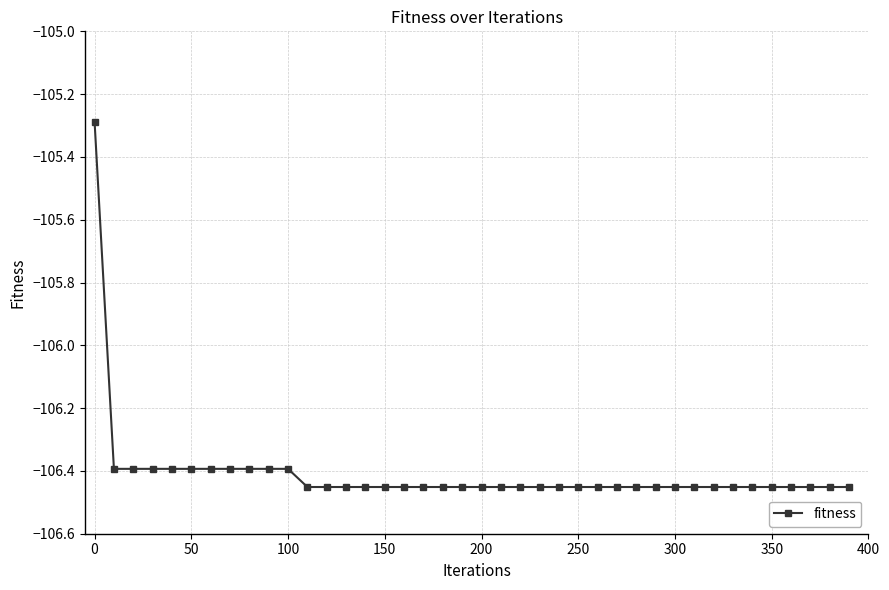

What is the greatest value displayed?

-105.3